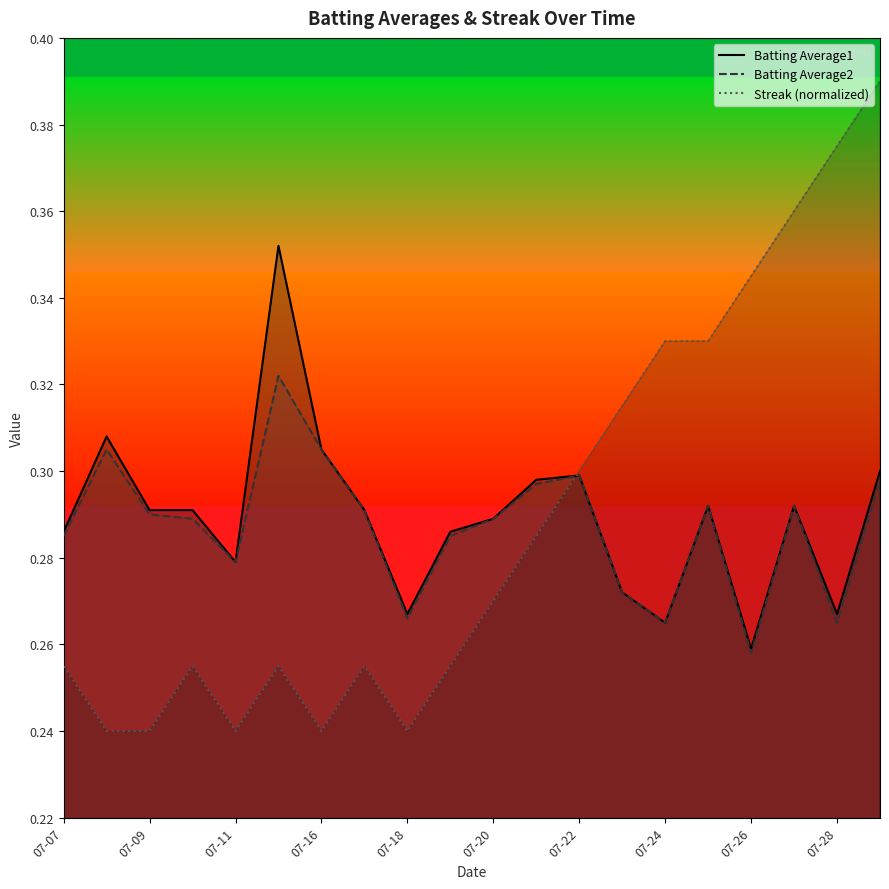

Reading right to left, what are all the values shown in this chart?

Batting Average1: 0.3	0.3	0.3	0.3	0.3	0.3	0.3	0.3	0.3	0.3	0.3	0.3	0.3	0.3	0.4	0.3	0.3	0.3	0.3	0.3
Batting Average2: 0.3	0.3	0.3	0.3	0.3	0.3	0.3	0.3	0.3	0.3	0.3	0.3	0.3	0.3	0.3	0.3	0.3	0.3	0.3	0.3
Streak (normalized): 0.4	0.4	0.4	0.3	0.3	0.3	0.3	0.3	0.3	0.3	0.3	0.2	0.3	0.2	0.3	0.2	0.3	0.2	0.2	0.3